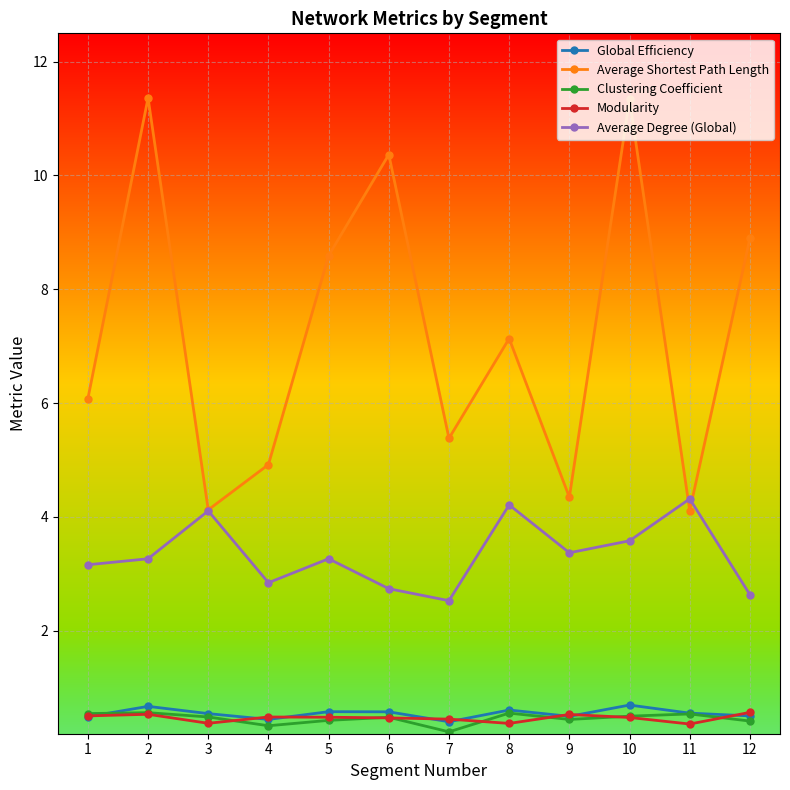

What is the sum of the Clustering Coefficient values at 6 and 9?

0.9